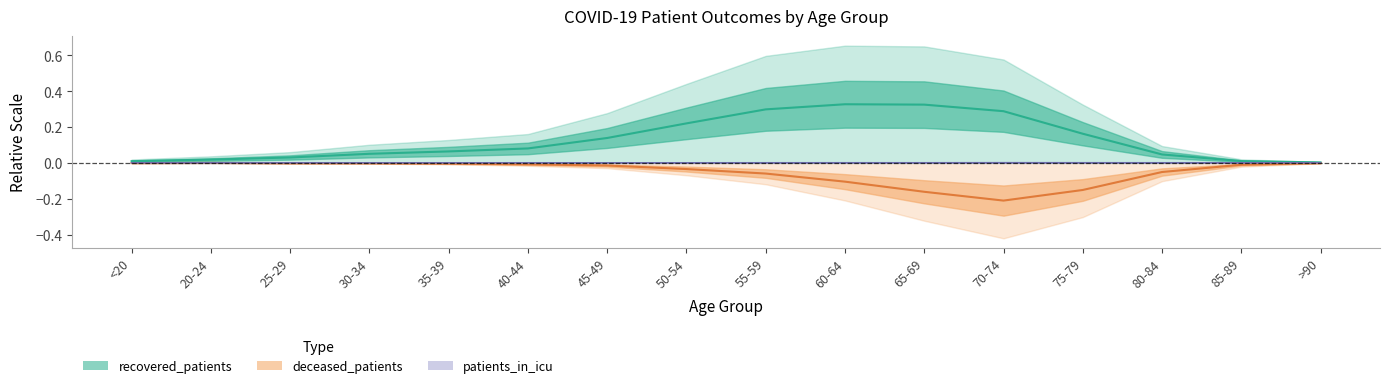

What is the sum of the recovered_patients values at 70-74 and 35-39?

0.4